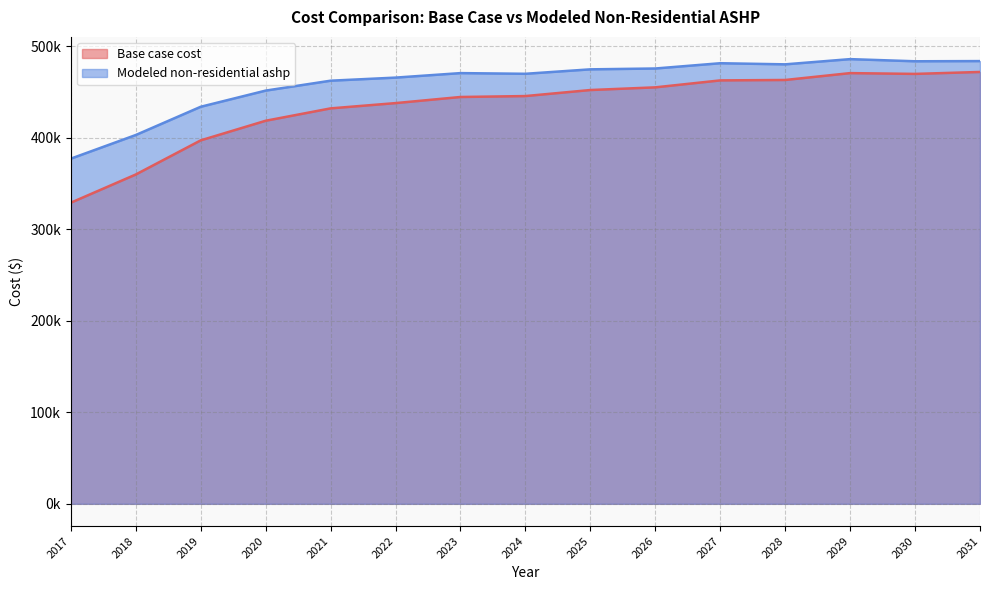

What is the difference between the Modeled non-residential ashp values at 2017 and 2025?

97619.3